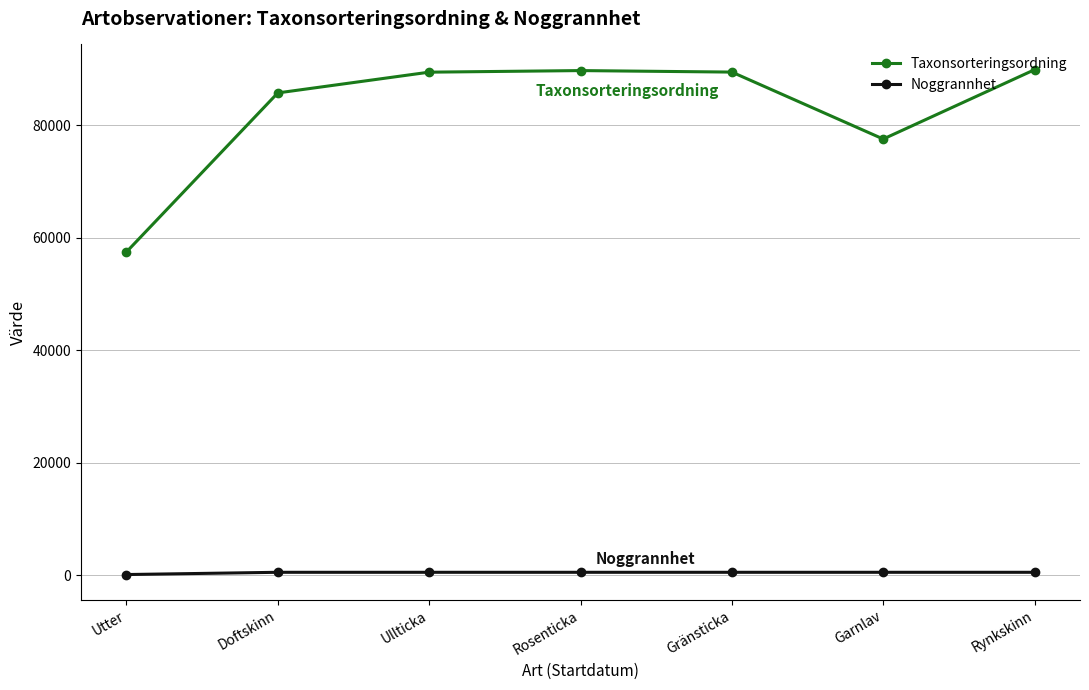

True or false: Taxonsorteringsordning has more than 2 points higher than both neighbors.

False